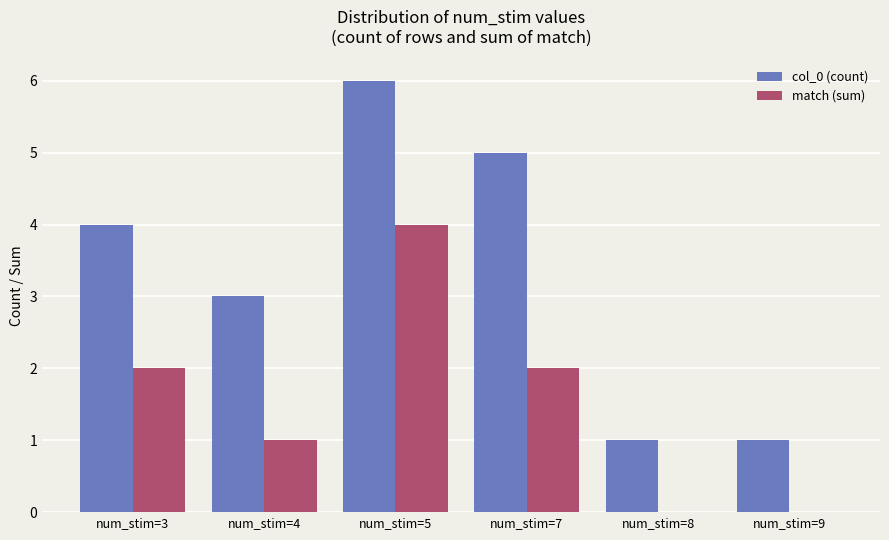

Which series has the largest total across all categories?

col_0 (count)